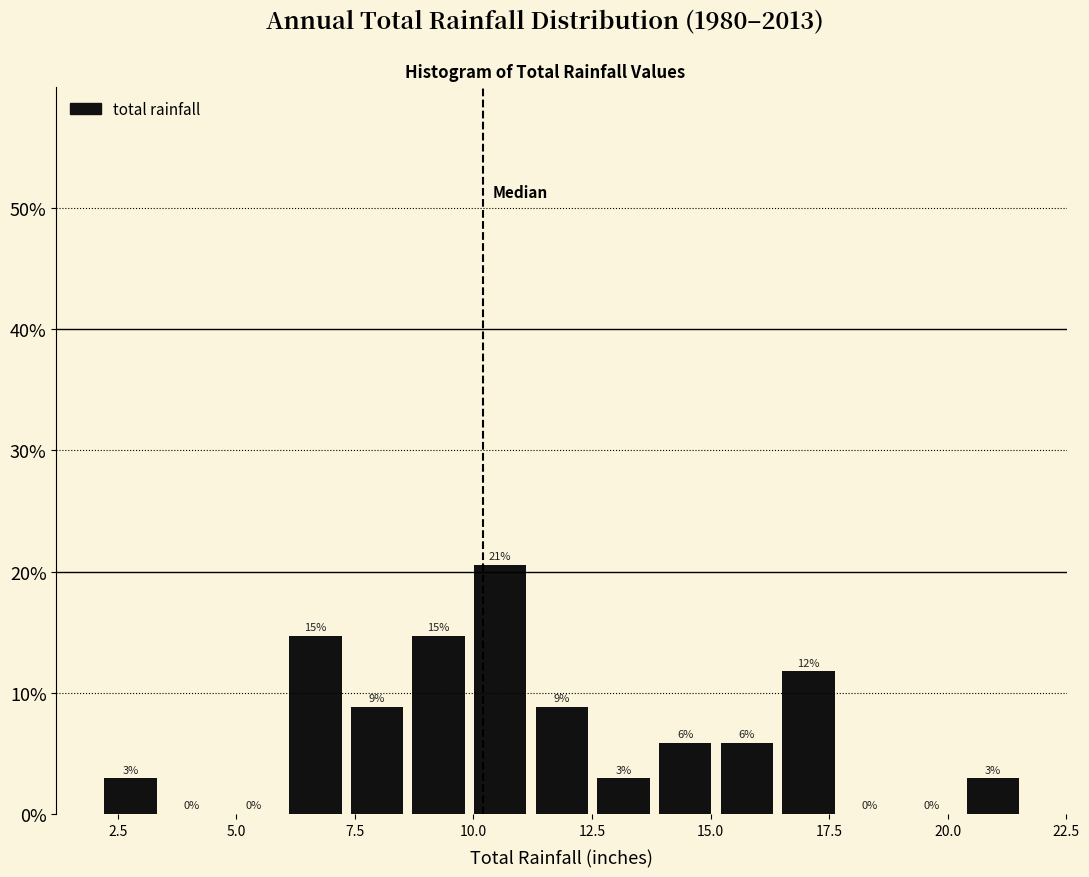

Read against the x-axis, roughly where is the centre of the tallest bar?

10.5